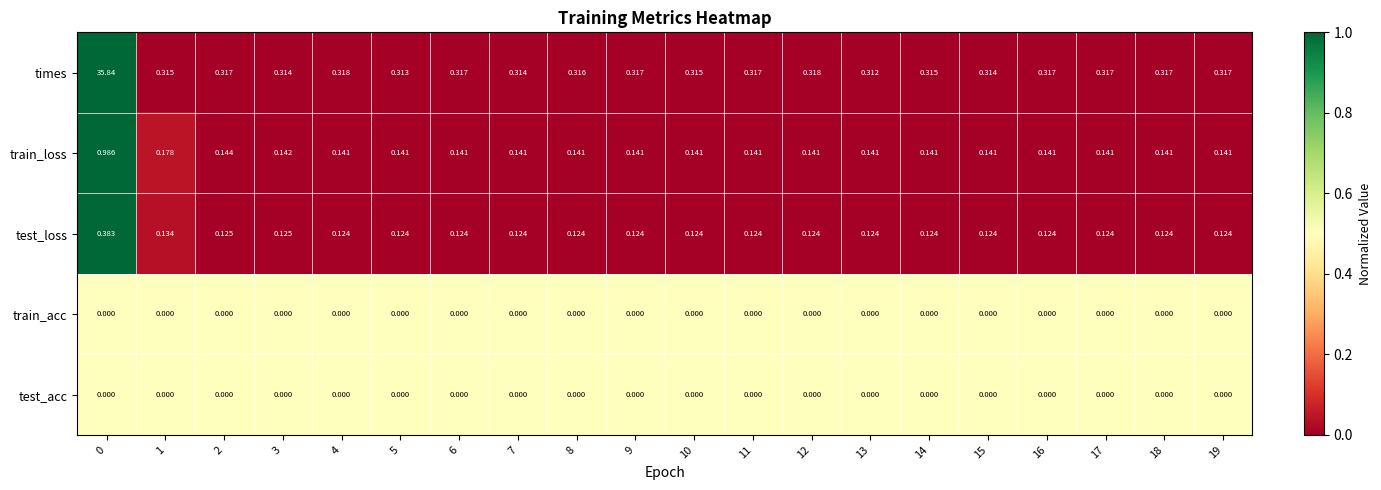

Is the value of train_loss at 12 greater than the value of test_acc at 1?

Yes